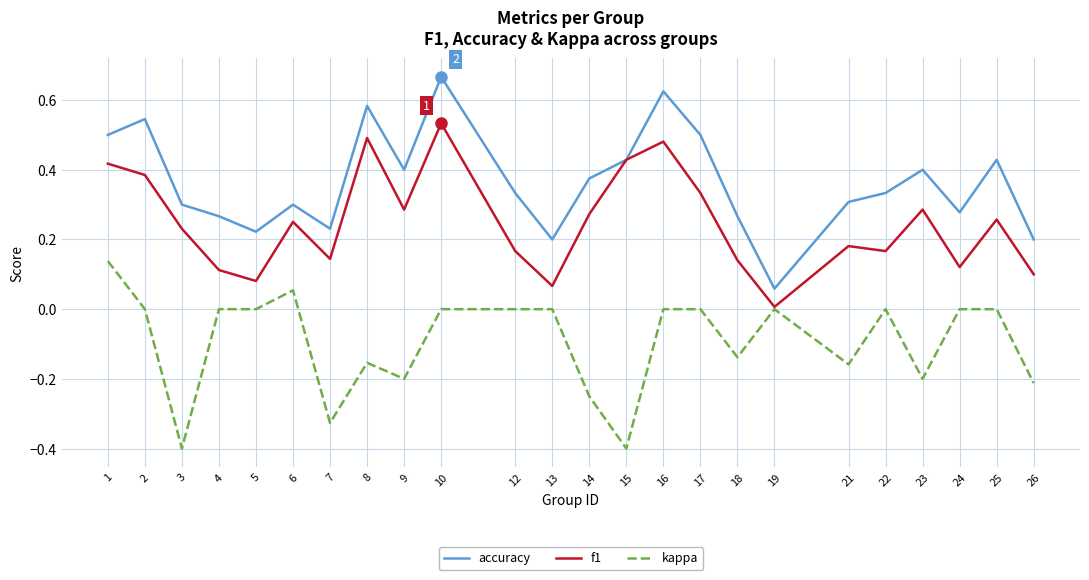

At 24, list the series in order from largest to smallest.

accuracy, f1, kappa